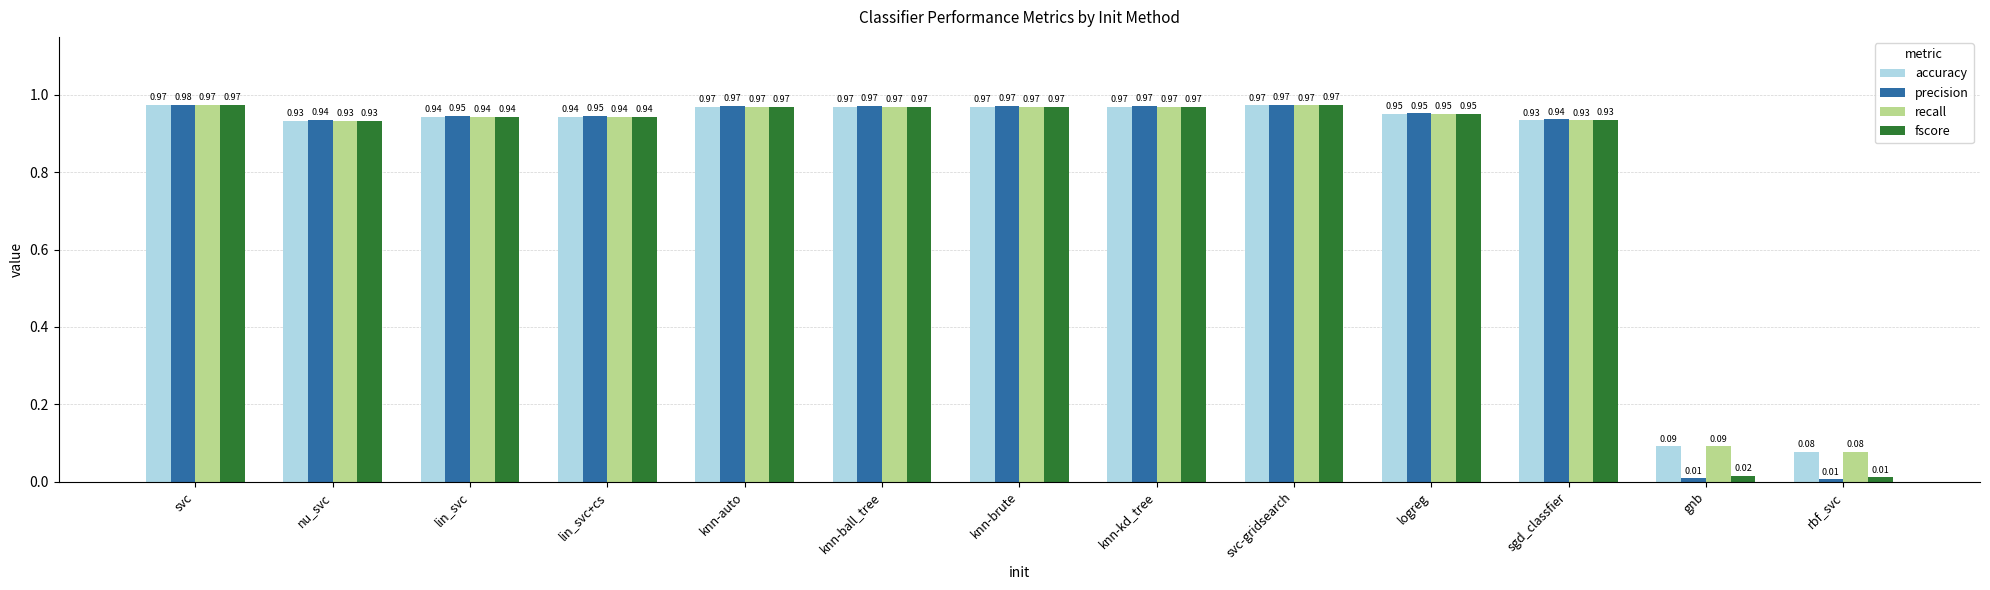

How many categories are shown in the chart?

13